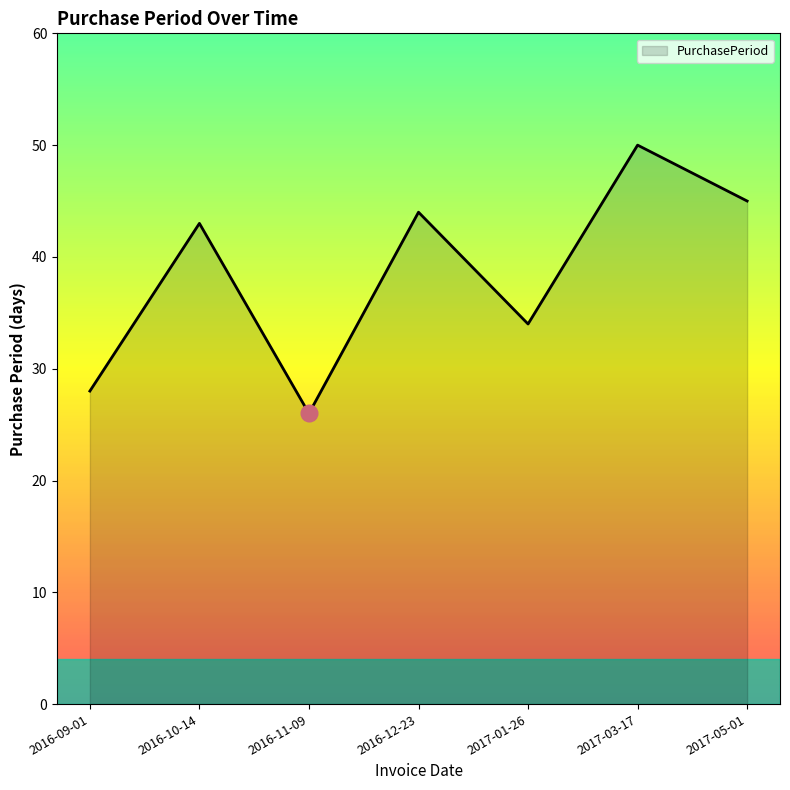

At which category does the data reach its first local valley?

2016-11-09